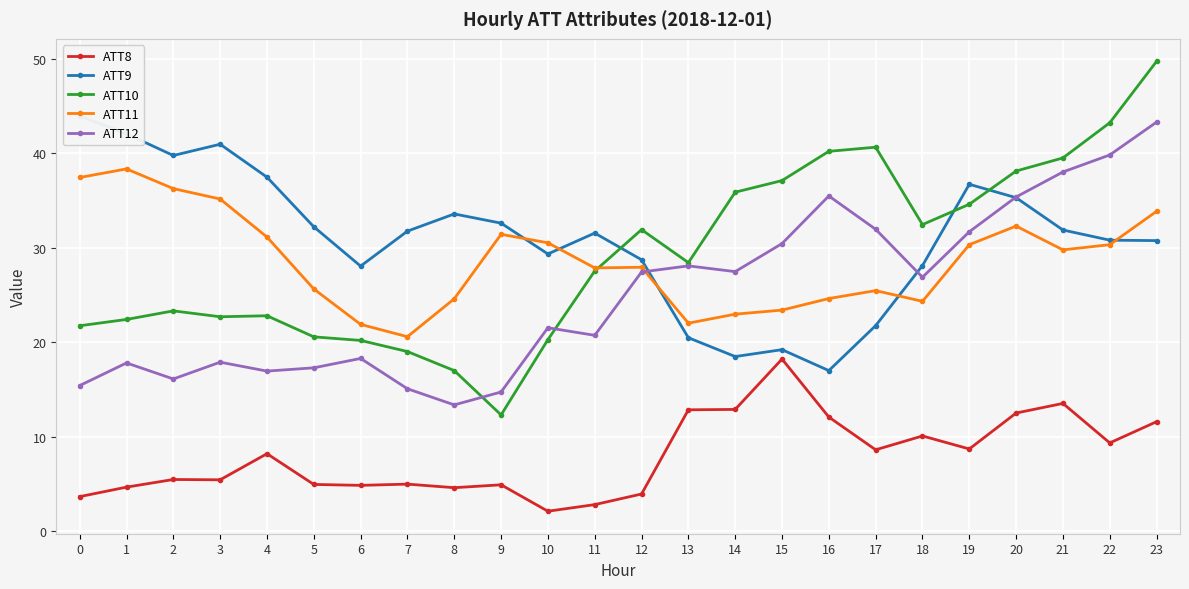

True or false: ATT8 has a value of 6.7 at 12.

False